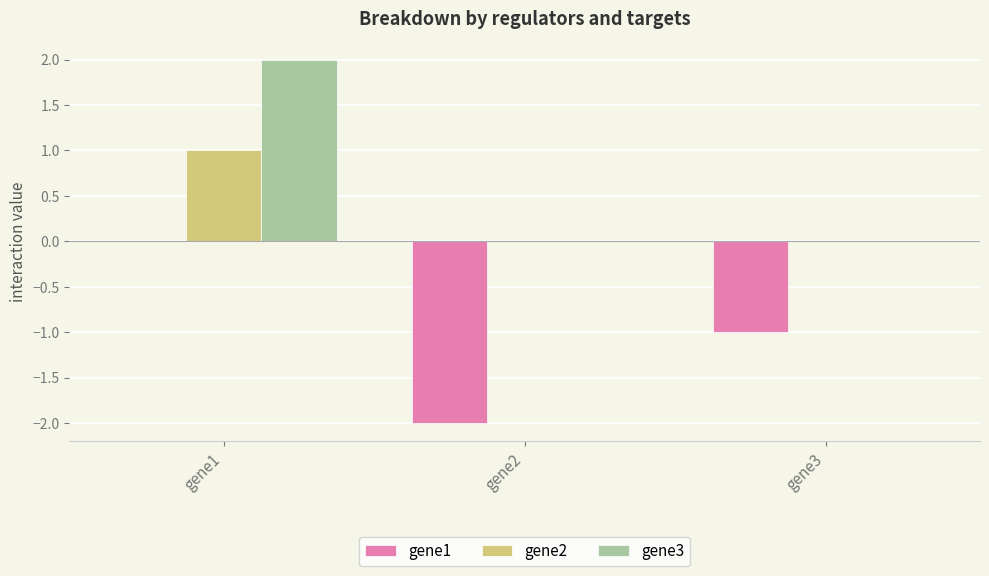

What is the sum of the gene1 values at gene3 and gene2?

-3